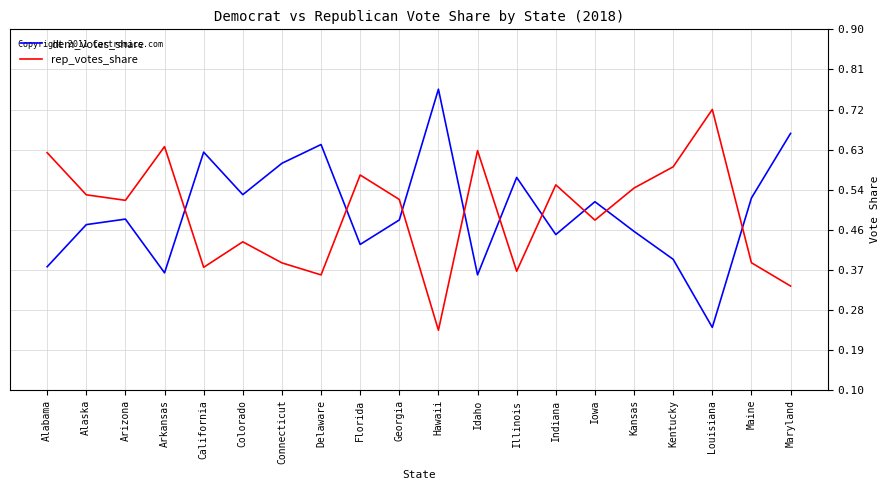

Where do rep_votes_share and dem_votes_share first cross each other?

Arkansas and California